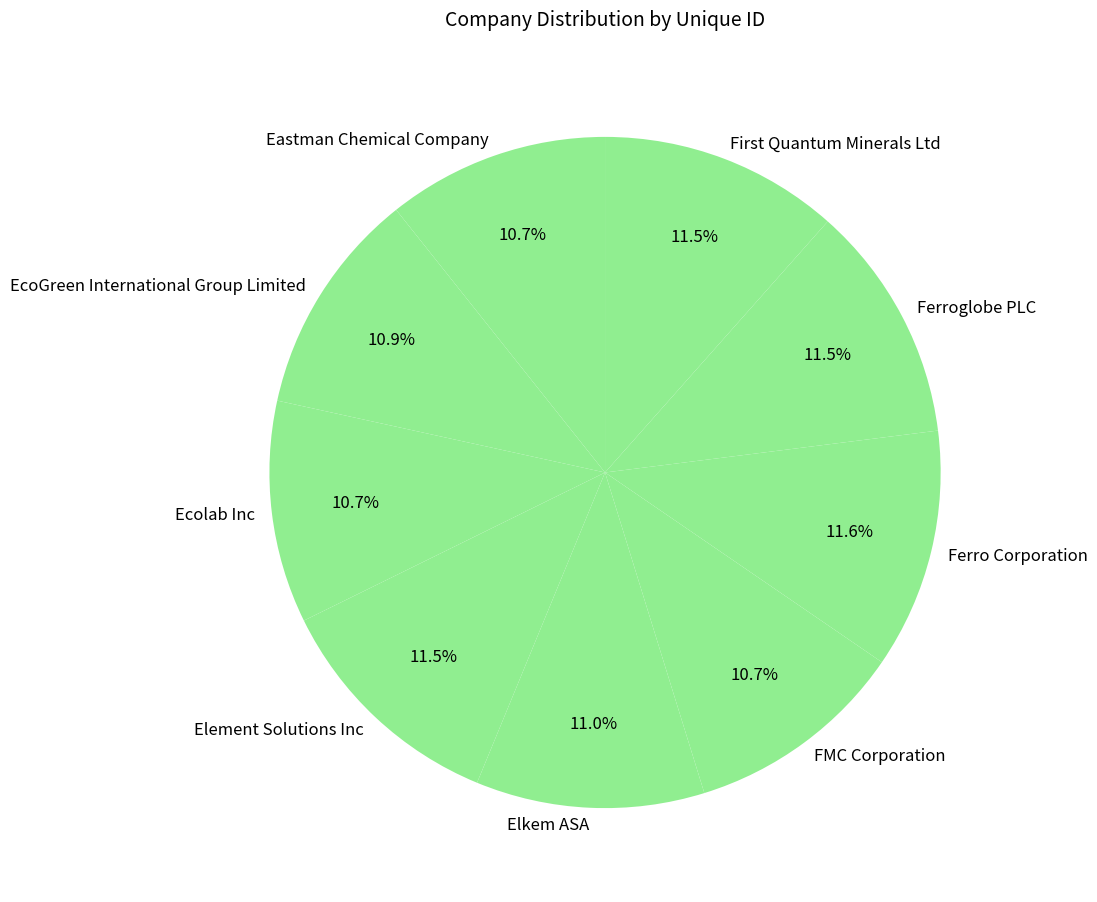

Which has a higher value, Ecolab Inc or Ferro Corporation?

Ferro Corporation